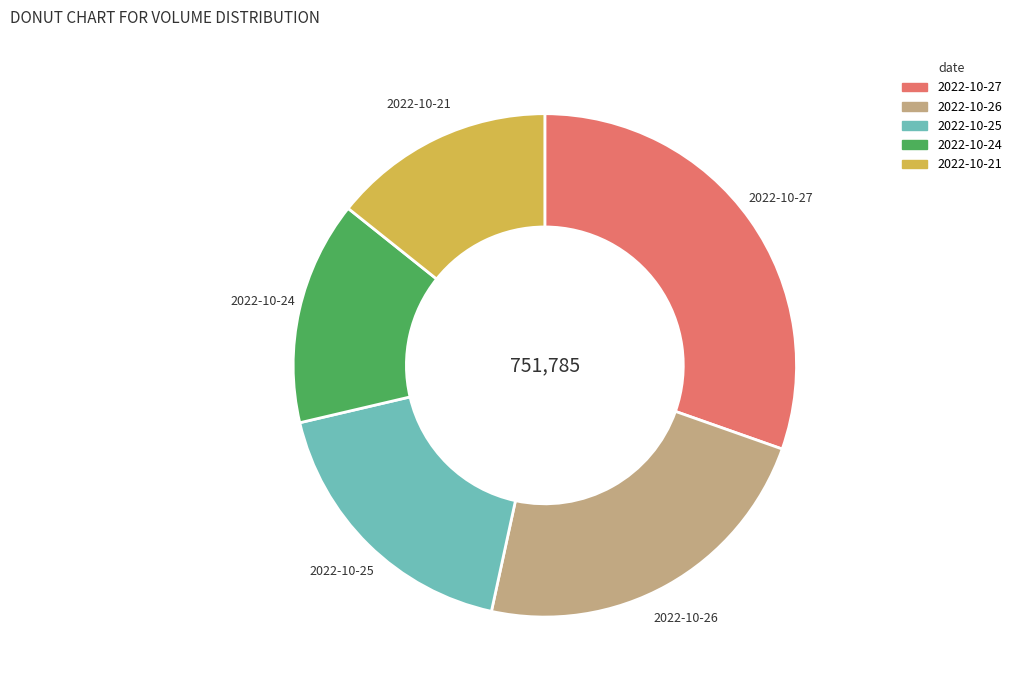

Is it true that 2022-10-21 is 21% of the pie?

False